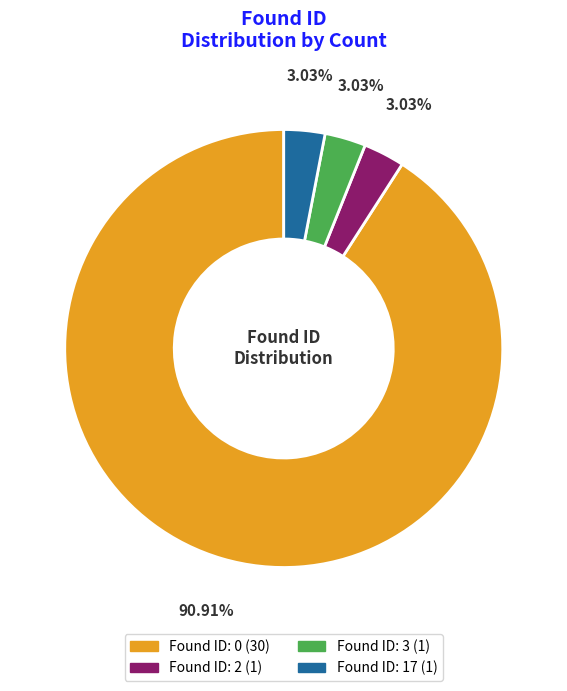

Is there a majority slice in this chart?

Yes